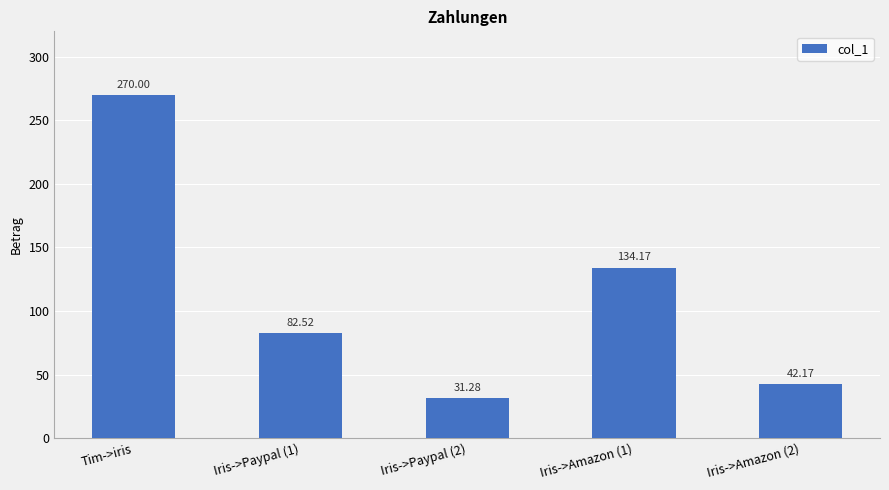

Where does the data first go above 82?

Tim->iris